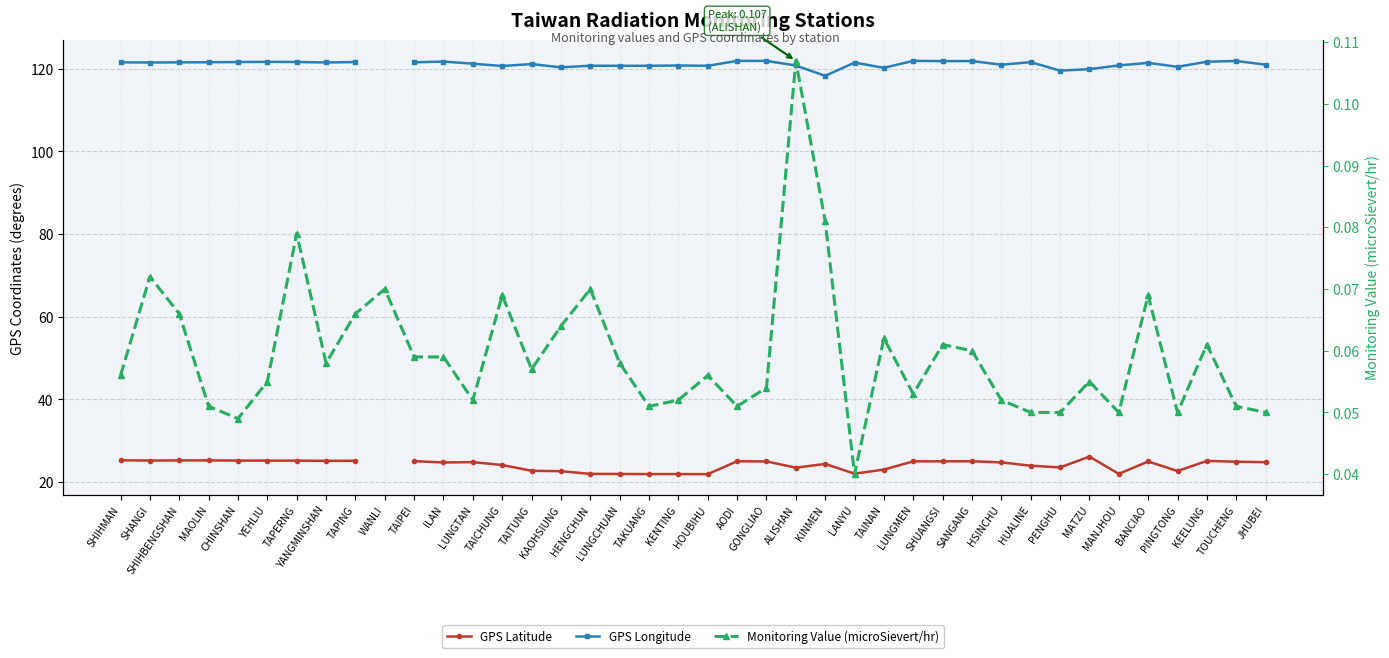

What is the value of the Monitoring Value (microSievert/hr) point at the 34th from the left?

0.1